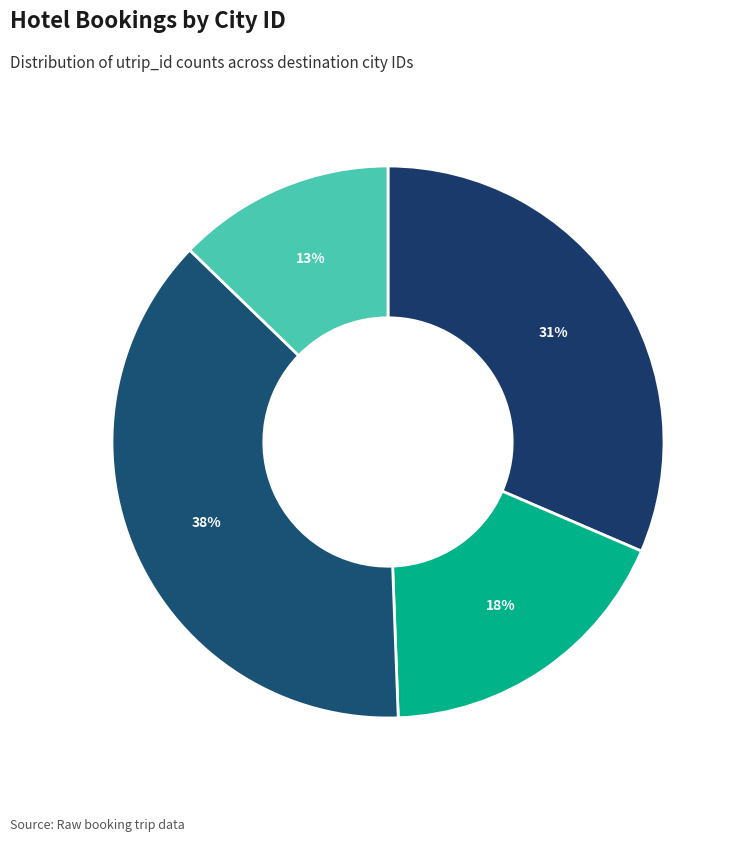

Which slice is the smallest?

17013